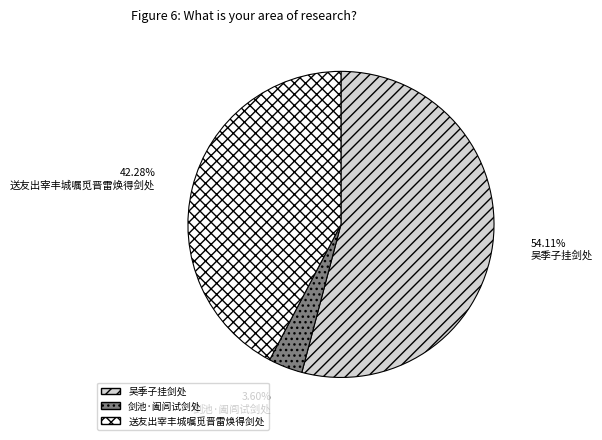

Which category has the biggest portion of the pie?

吴季子挂剑处